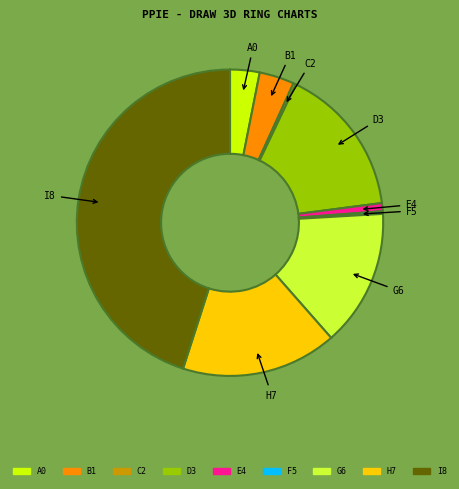

How many slices are in this pie chart?

9